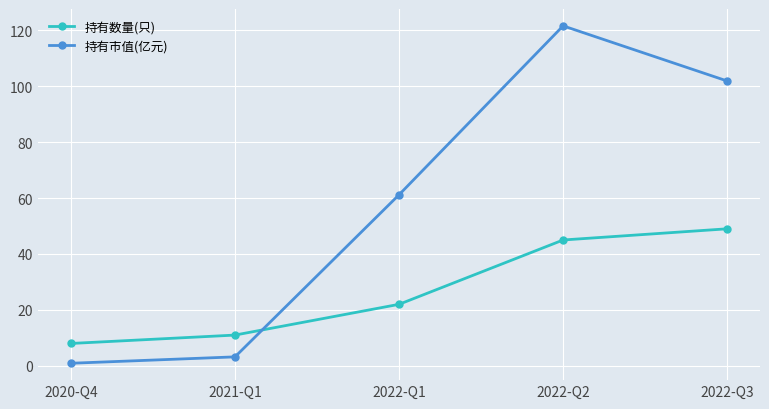

What is the value of the 持有数量(只) point at the 1st from the left?

8.0